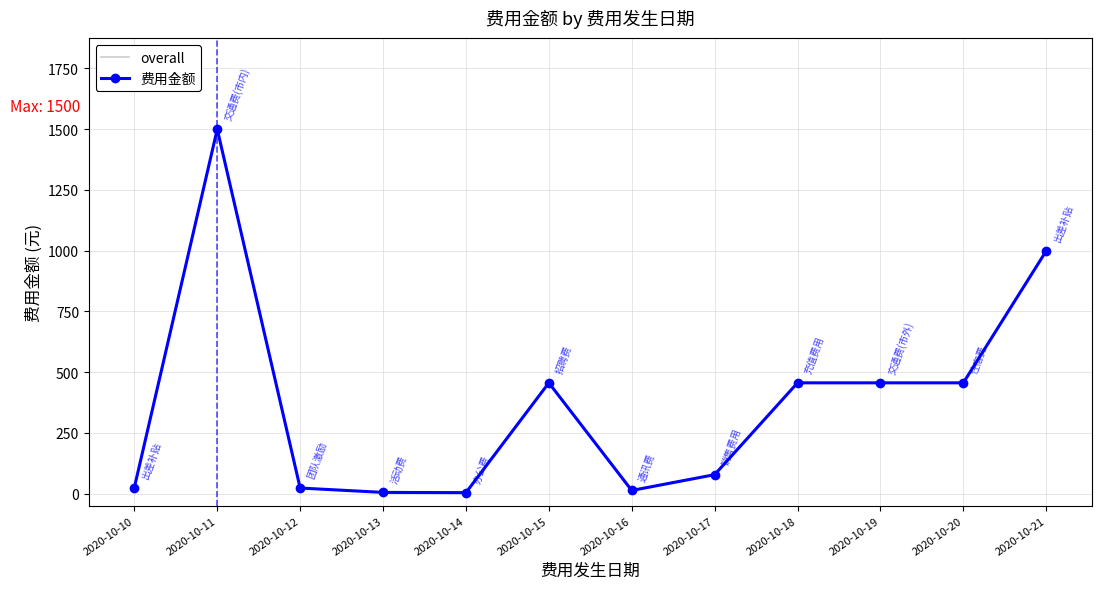

At which category is the sum across all series the highest?

2020-10-11